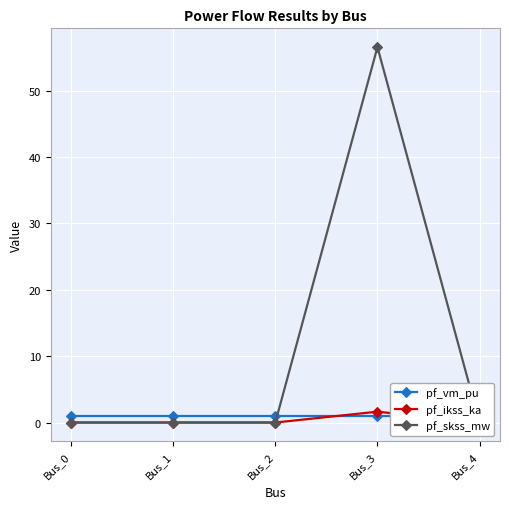

At which label is pf_skss_mw closest to 28?

Bus_0